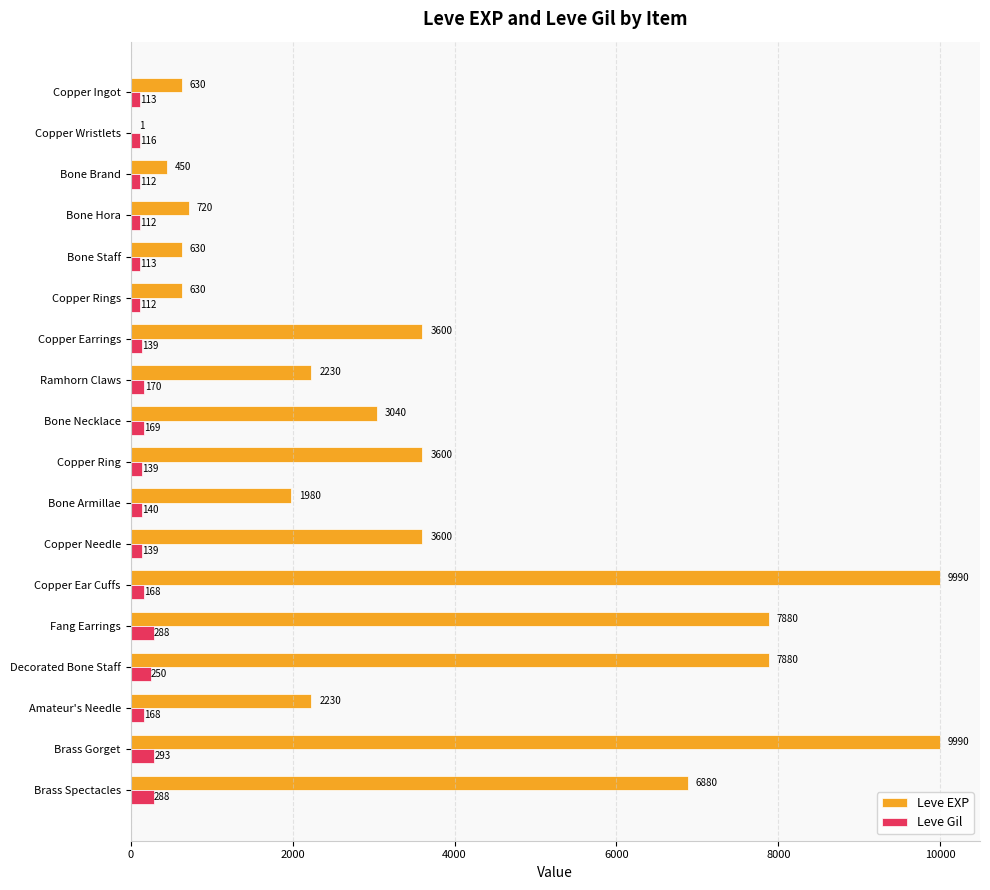

What is the sum of the Leve EXP values at Copper Ring and Copper Ear Cuffs?

13590